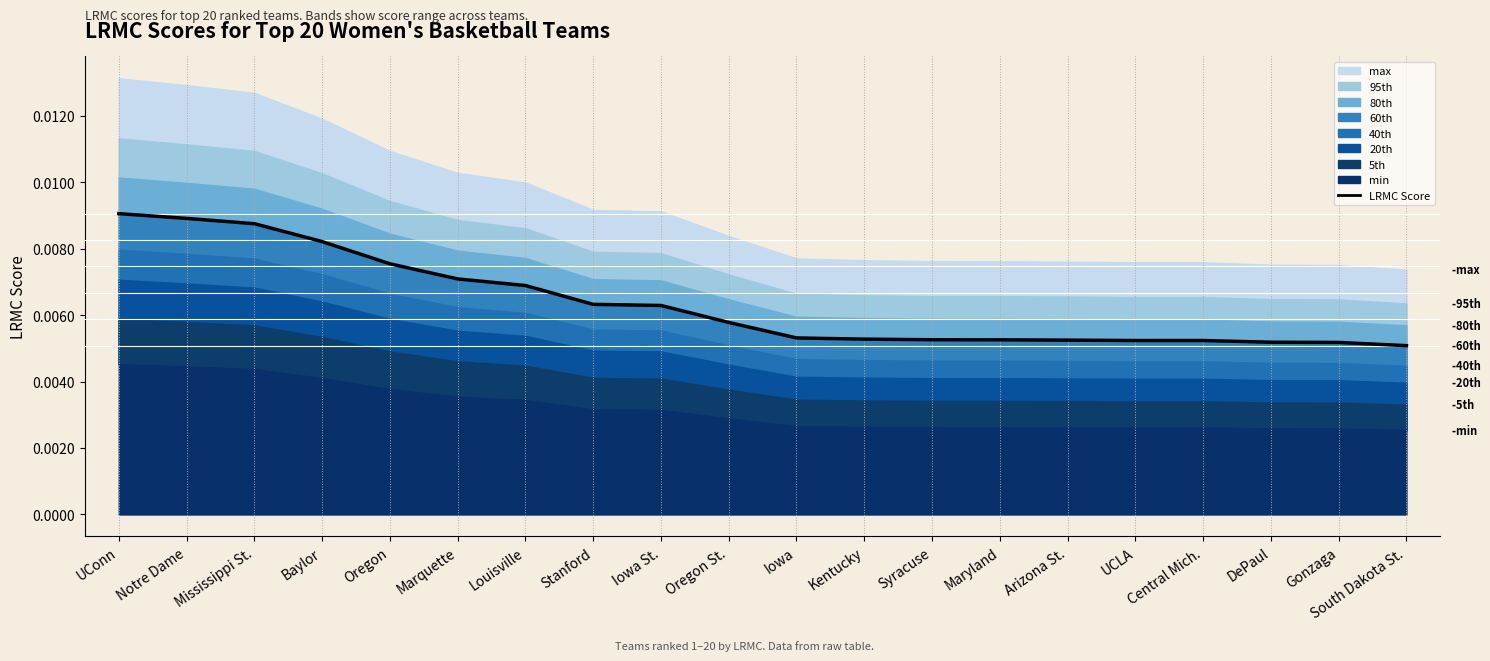

Does the chart have visible grid lines?

No